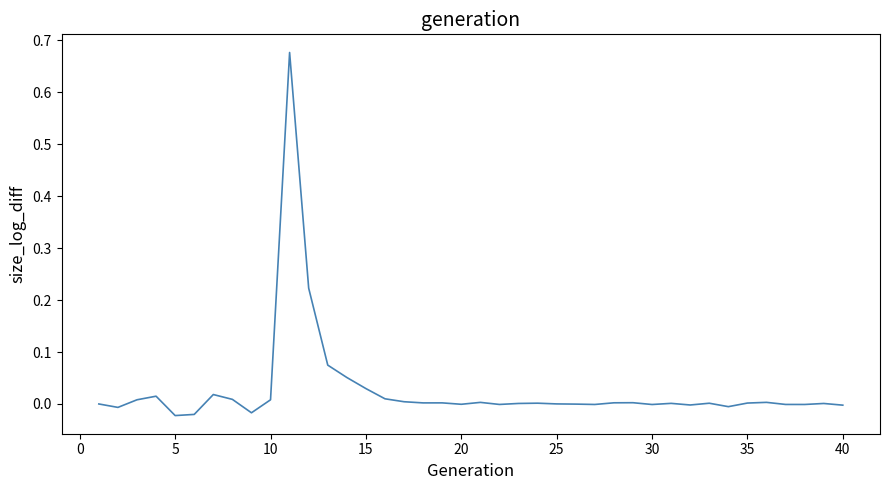

What is the value of the 13th point from the left?

0.1